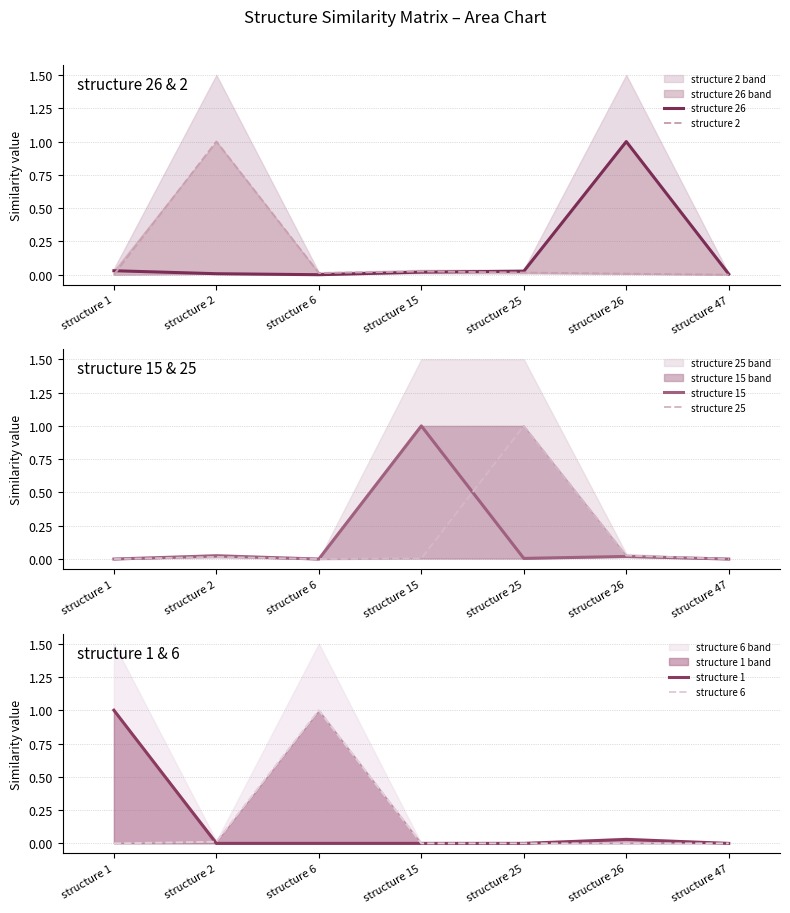

What is the highest value of the structure 15 series?

1.0